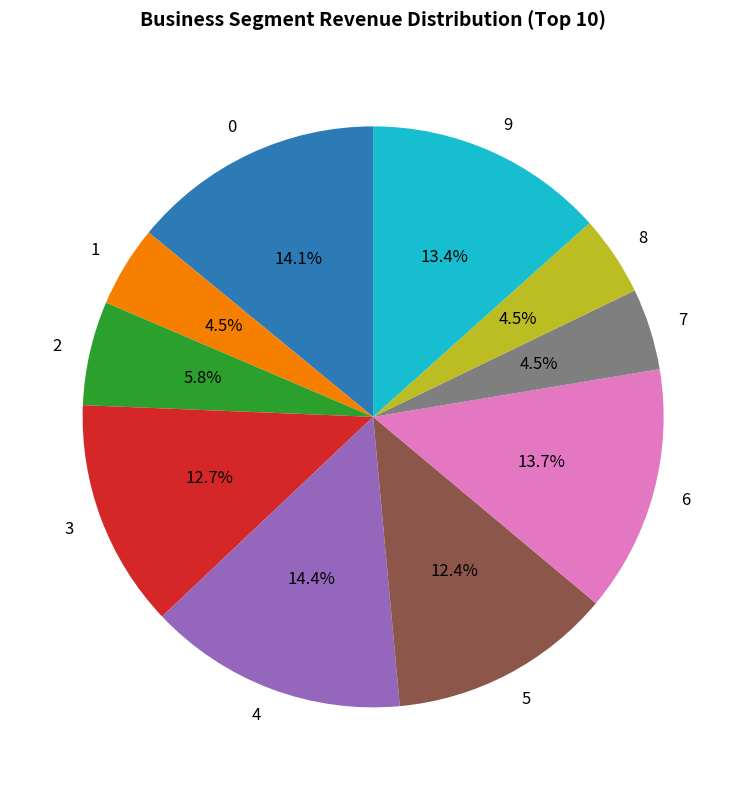

Is it true that 6 is 29% of the pie?

False